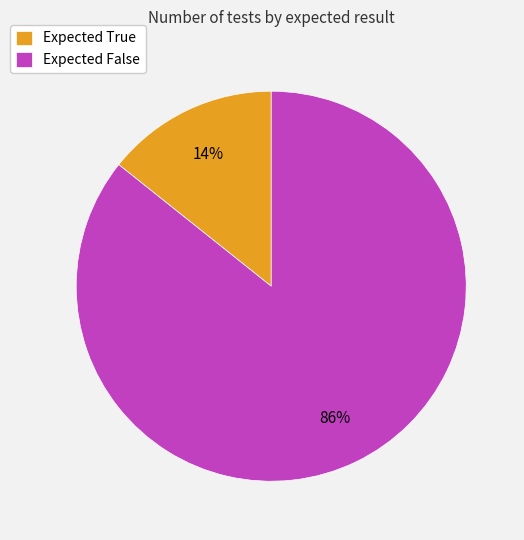

How many segments does this pie chart have?

2